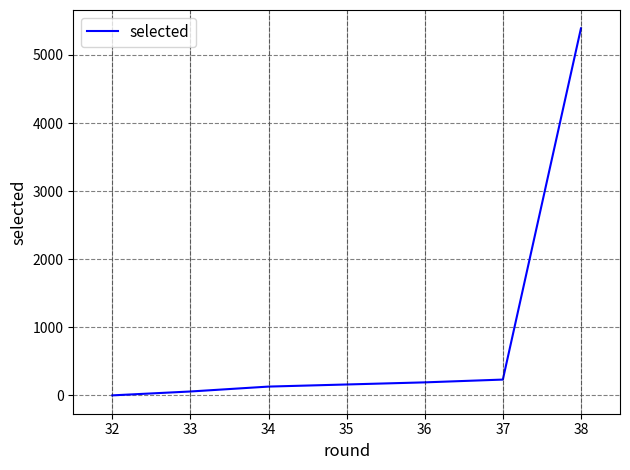

How many distinct data groups are displayed?

1